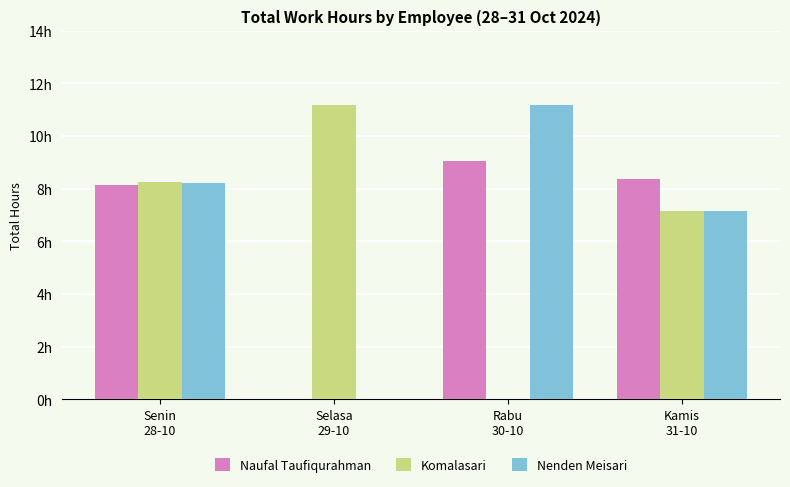

Does the chart contain stacked bars?

No